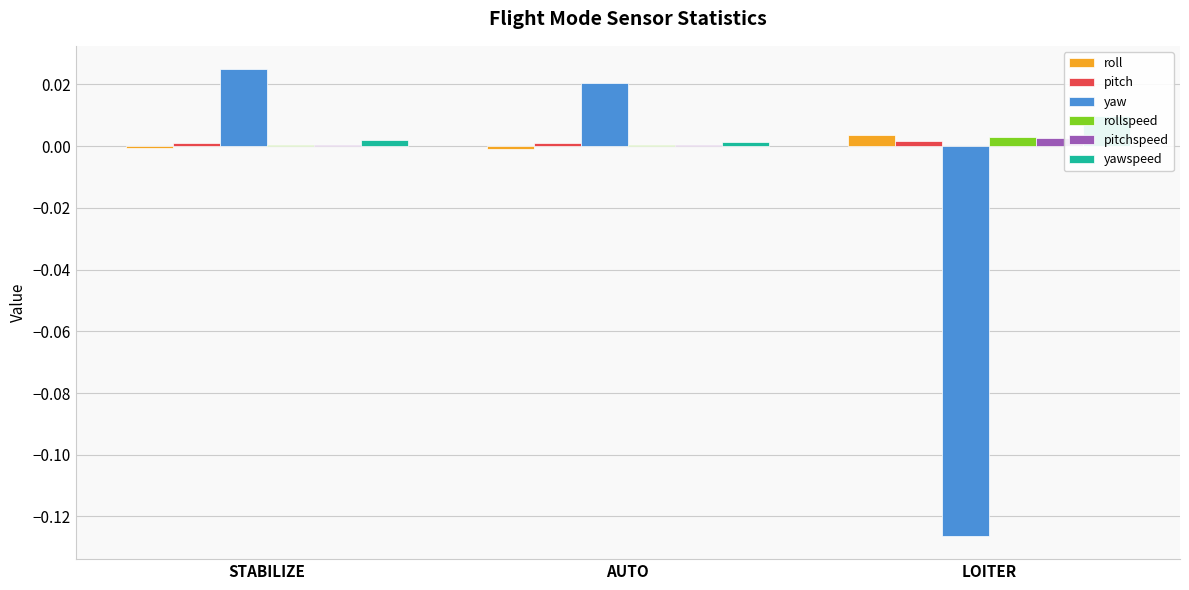

Rank the series at AUTO from lowest to highest value.

roll, pitchspeed, rollspeed, pitch, yawspeed, yaw